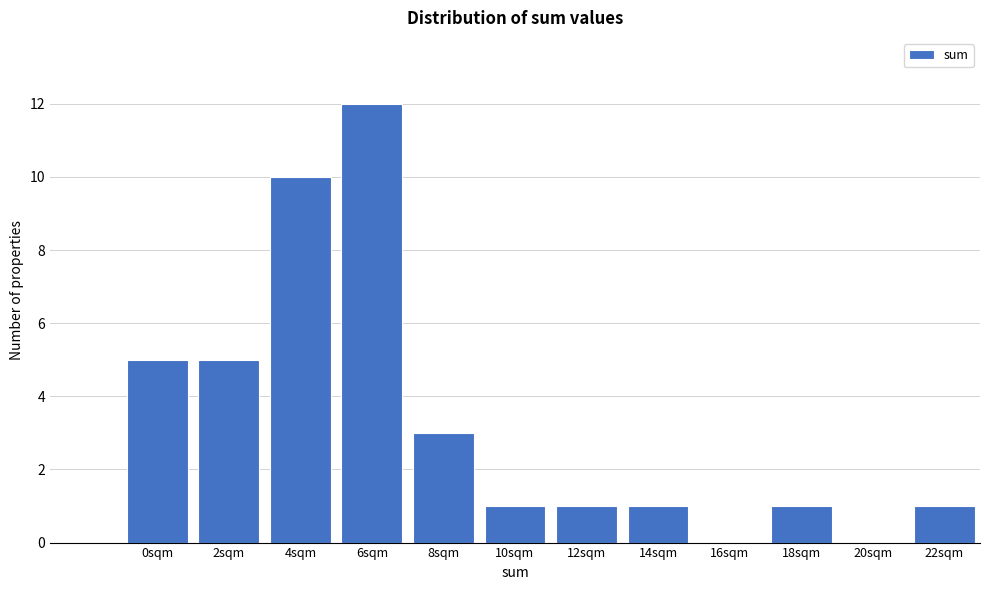

Reading right to left, what are all the values shown in this chart?

22sqm=1	20sqm=0	18sqm=1	16sqm=0	14sqm=1	12sqm=1	10sqm=1	8sqm=3	6sqm=12	4sqm=10	2sqm=5	0sqm=5